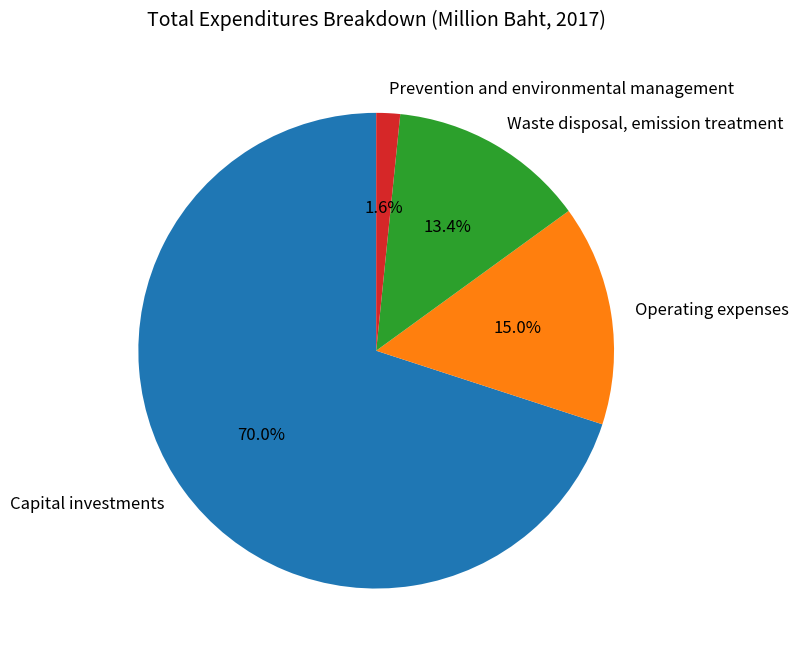

What is the largest slice in the pie chart?

Capital investments